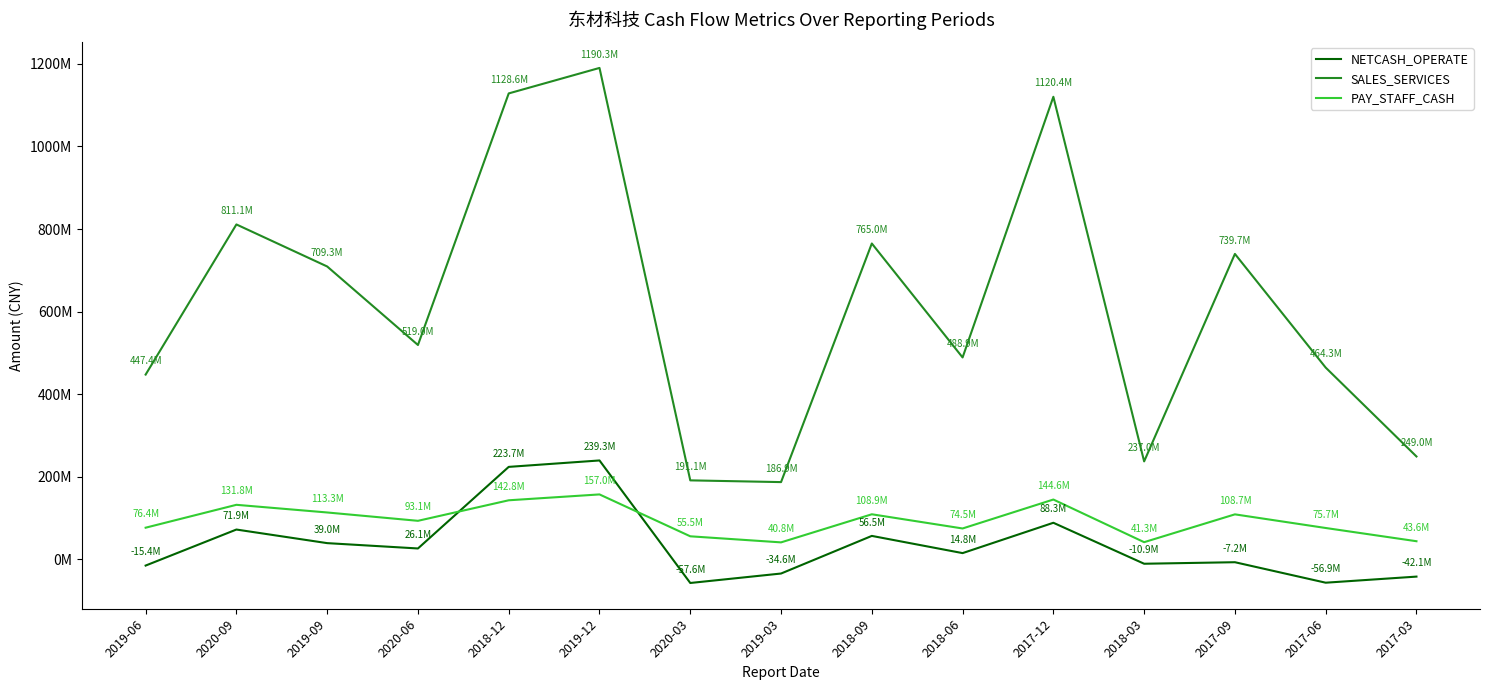

Where is the first local minimum for NETCASH_OPERATE?

2020-06